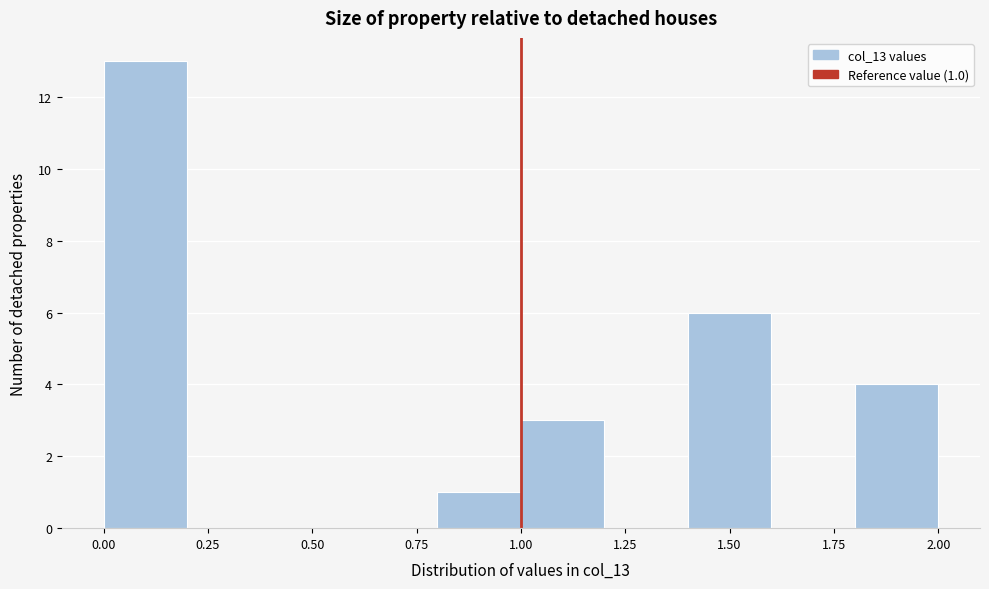

Over which range of the x-axis is the bar tallest?

0.0 to 0.2